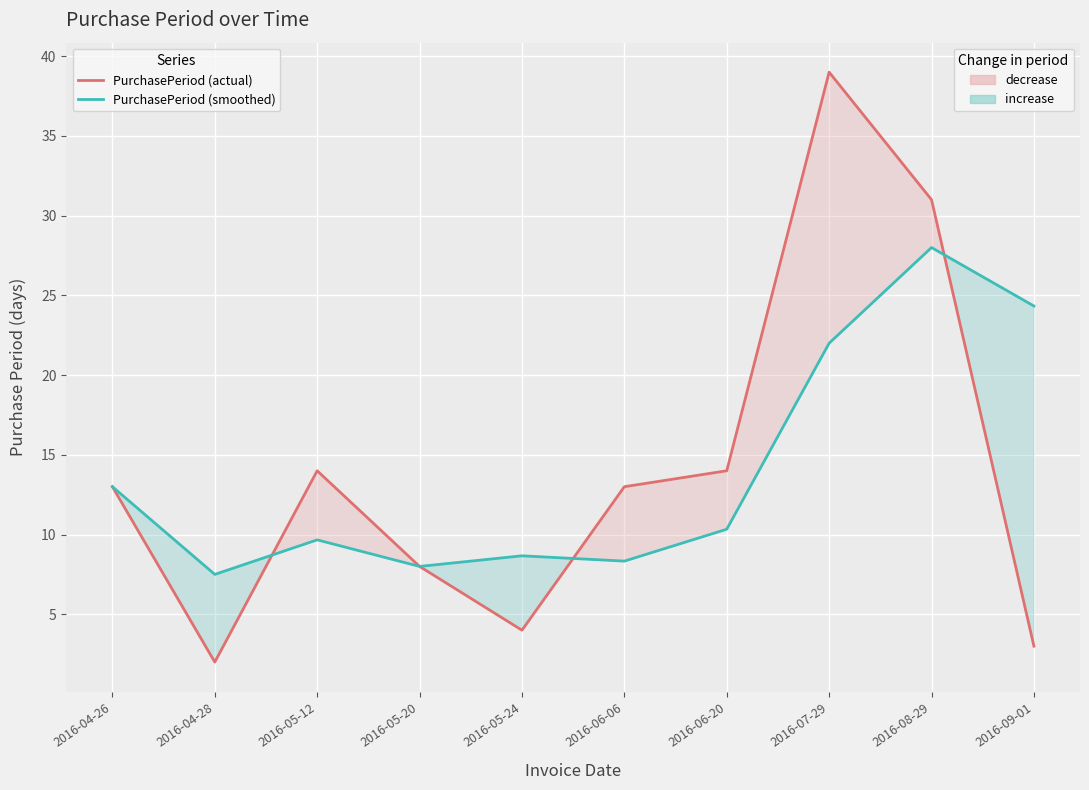

Reading left to right, transcribe all the data shown in this chart.

PurchasePeriod (actual): 13.0	2.0	14.0	8.0	4.0	13.0	14.0	39.0	31.0	3.0
PurchasePeriod (smoothed): 13.0	7.5	9.7	8.0	8.7	8.3	10.3	22.0	28.0	24.3